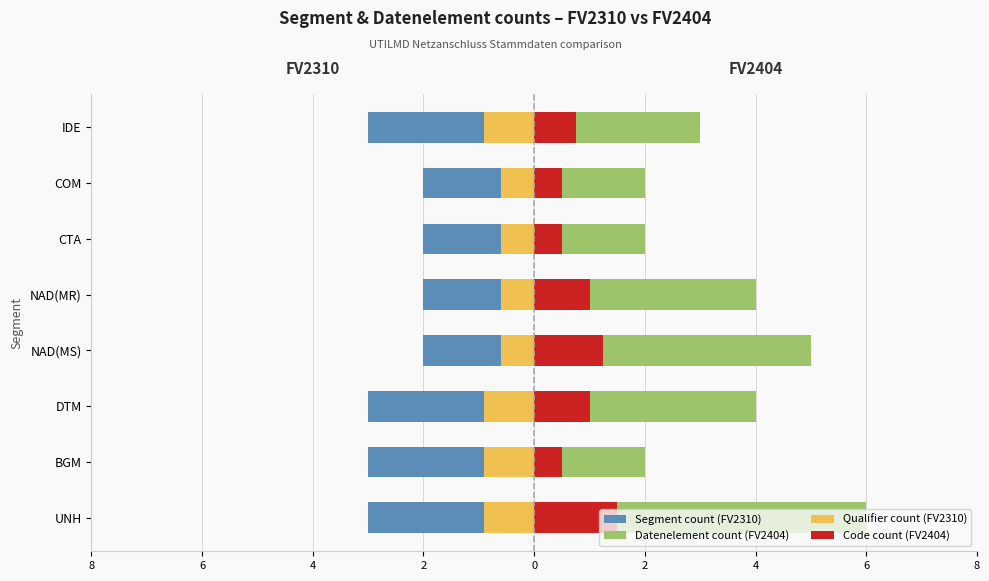

Reading left to right, extract all data points from this chart.

Segment count (FV2310): -3.0	-3.0	-3.0	-2.0	-2.0	-2.0	-2.0	-3.0
Datenelement count (FV2404): 6.0	2.0	4.0	5.0	4.0	2.0	2.0	3.0
Qualifier count (FV2310): -0.9	-0.9	-0.9	-0.6	-0.6	-0.6	-0.6	-0.9
Code count (FV2404): 1.5	0.5	1.0	1.2	1.0	0.5	0.5	0.8